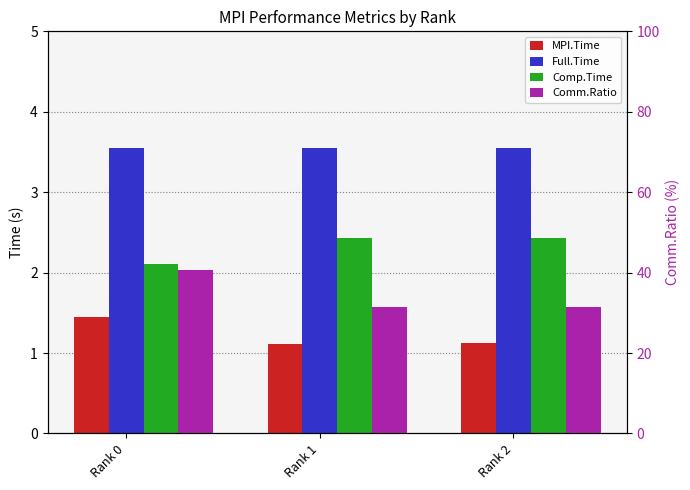

How many groups of bars are there?

3